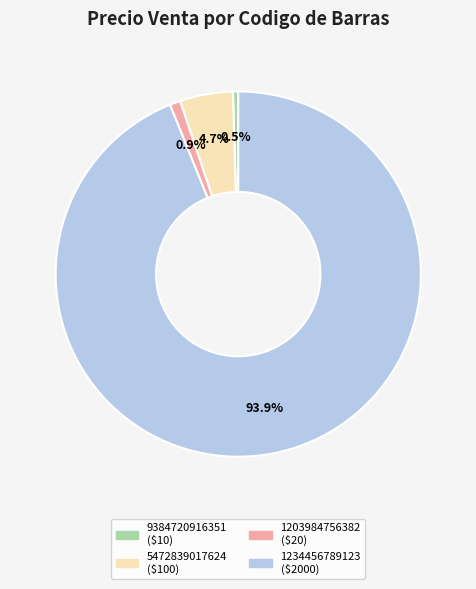

To the nearest percent, what percentage of the pie is 1203984756382?

1%